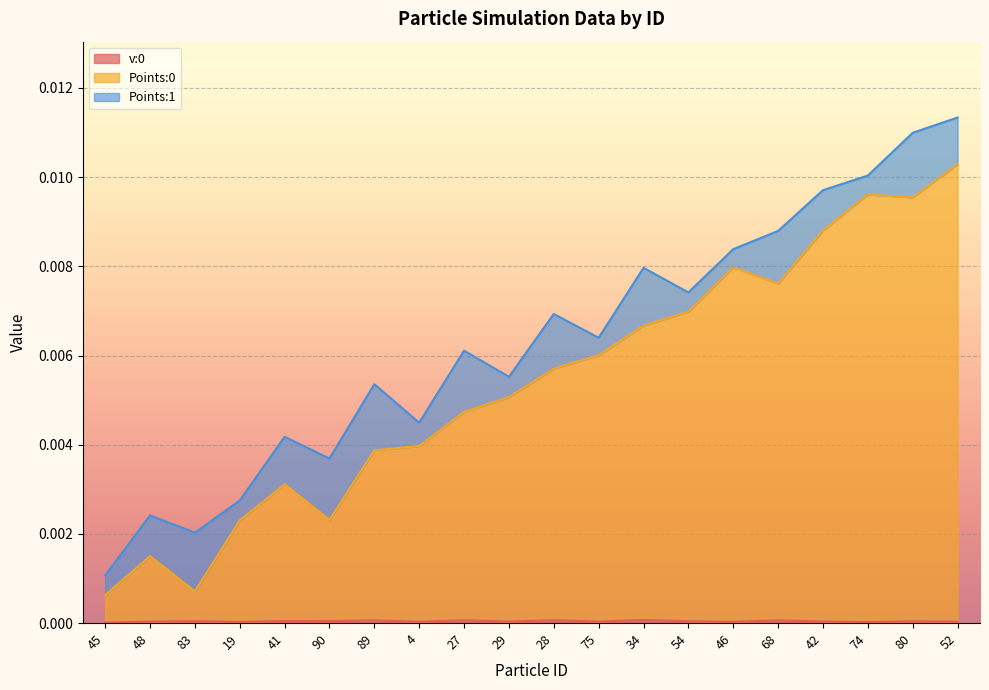

True or false: v:0 has more than 2 interior local peaks.

True